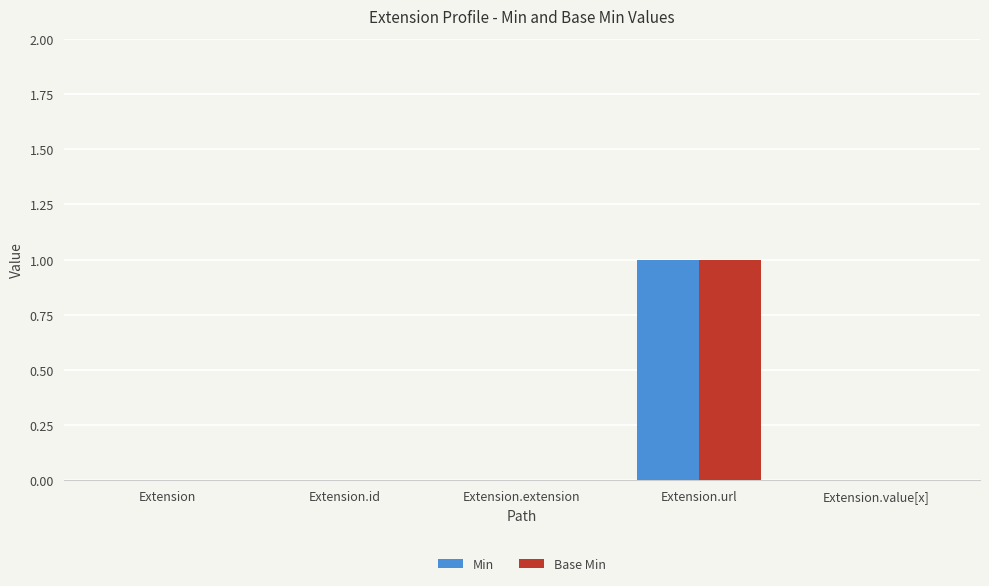

At which label does Base Min reach its peak?

Extension.url